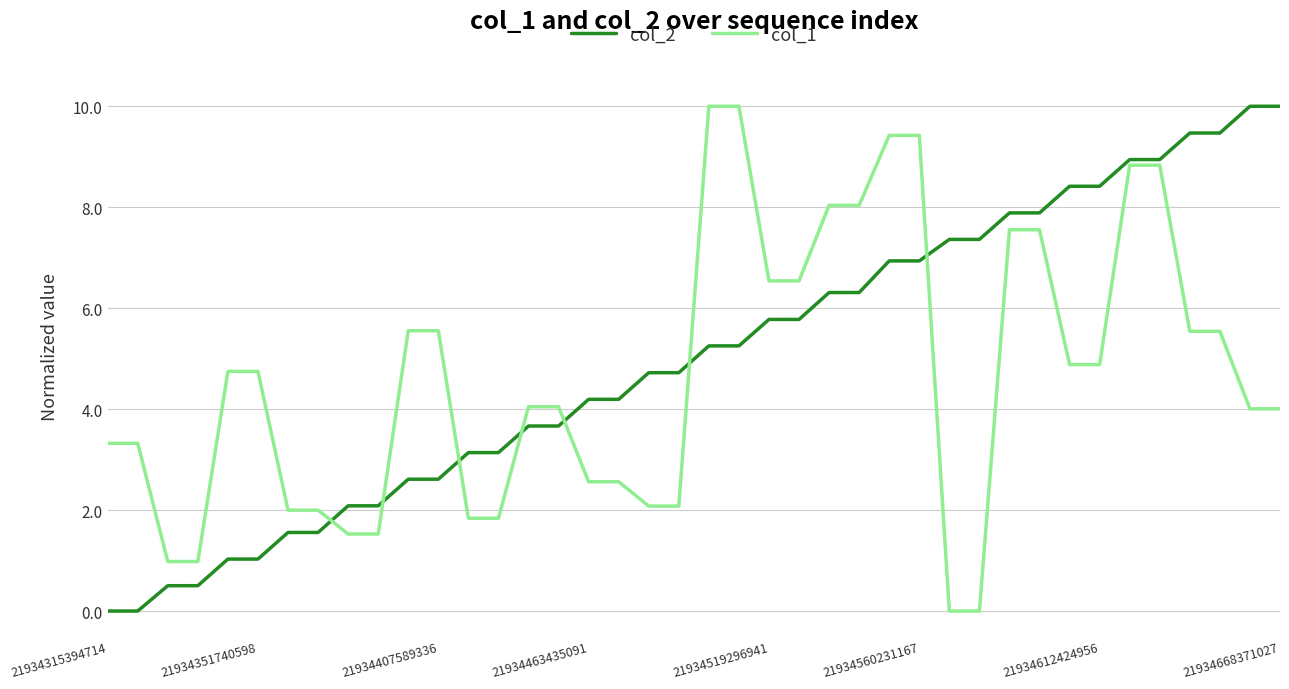

What is the maximum value for col_2?

10.0